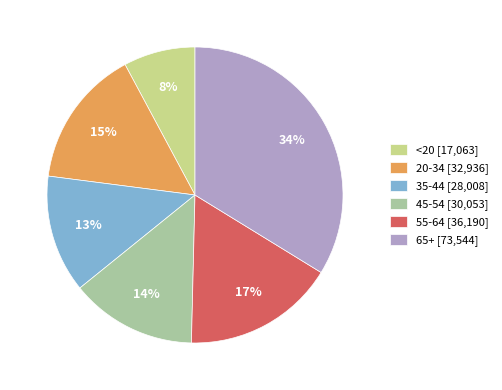

The 35-44 slice represents 2% of the pie. True or false?

False